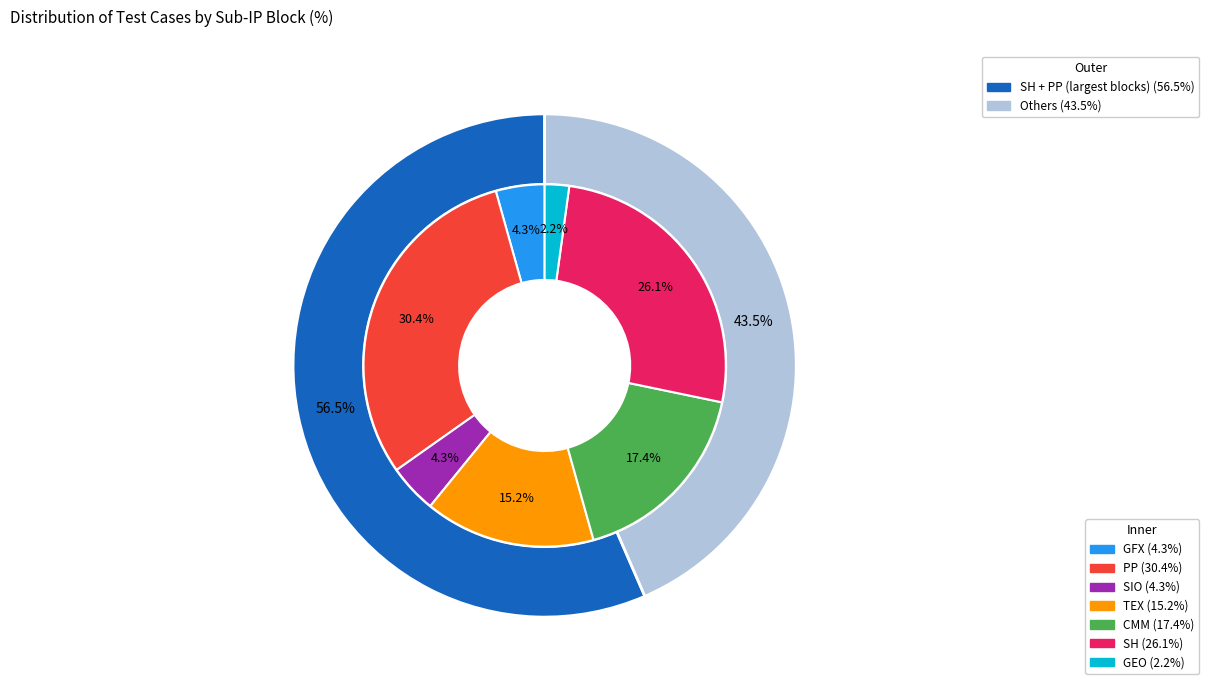

To the nearest percent, what portion does CMM represent?

17%